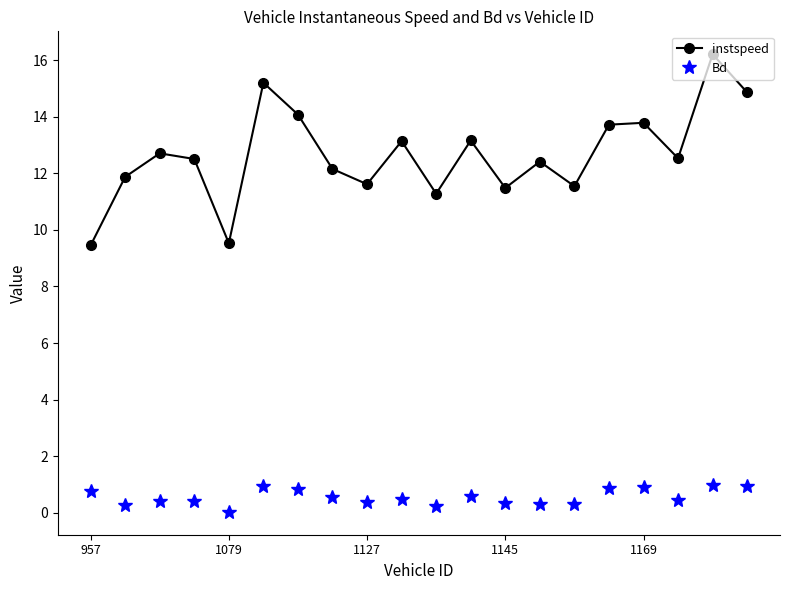

How many interior local peaks does the instspeed series have?

7